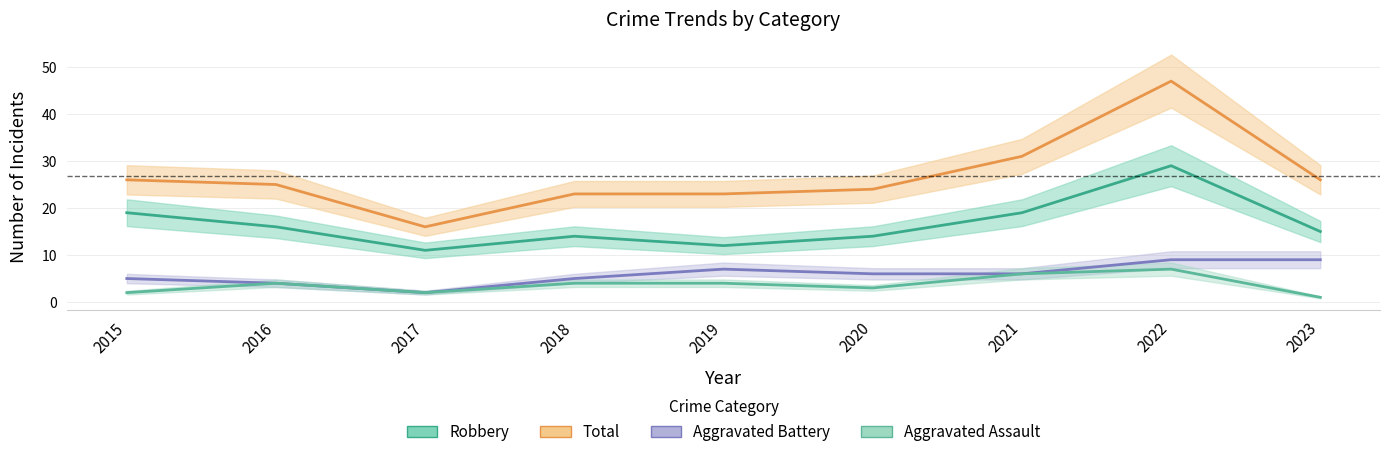

What is the sum of all Total values?

241